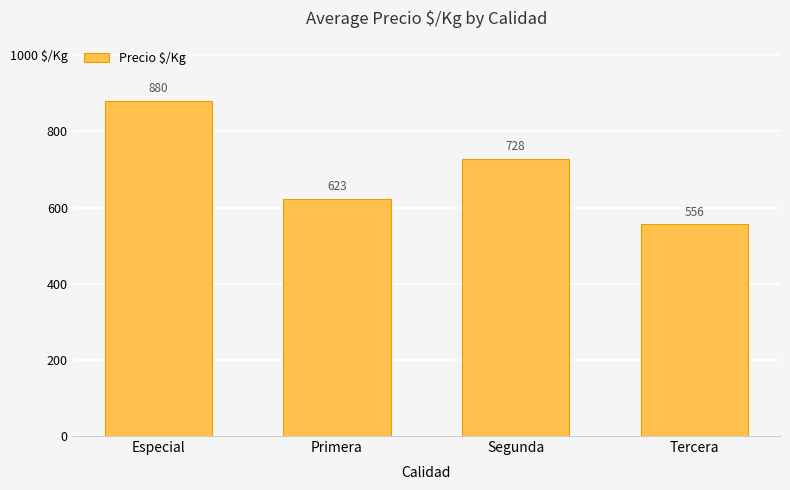

What is the sum of the values at Segunda and Especial?

1608.3